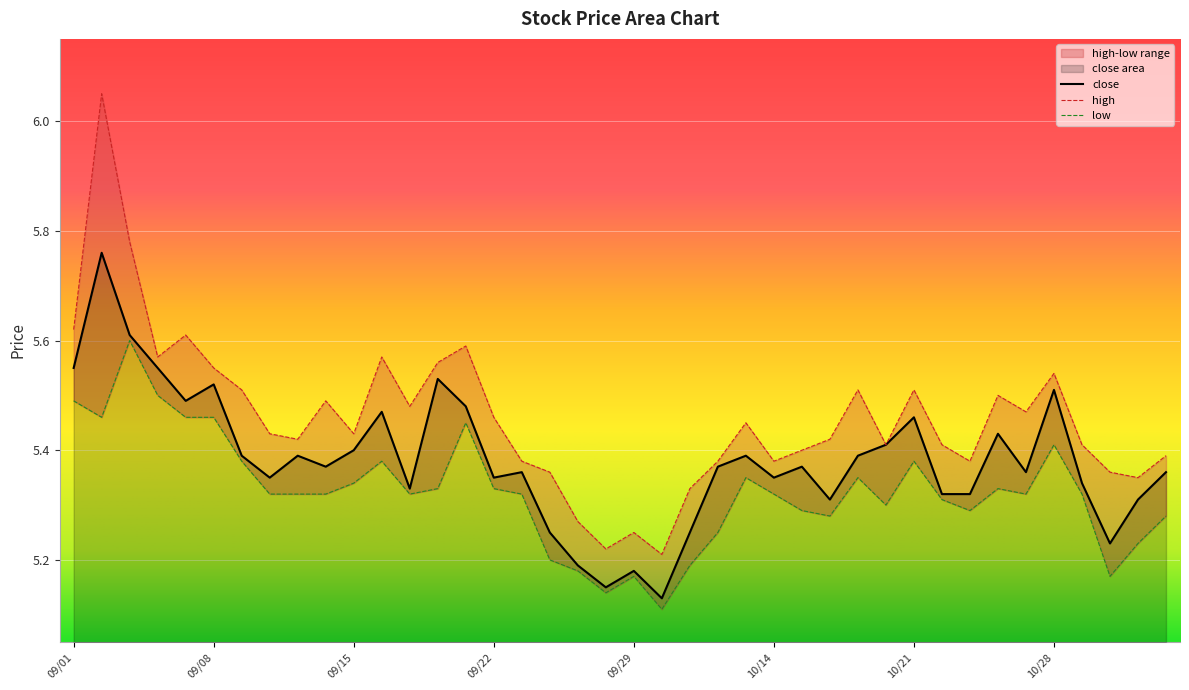

At which category does high reach its first local peak?

20200902